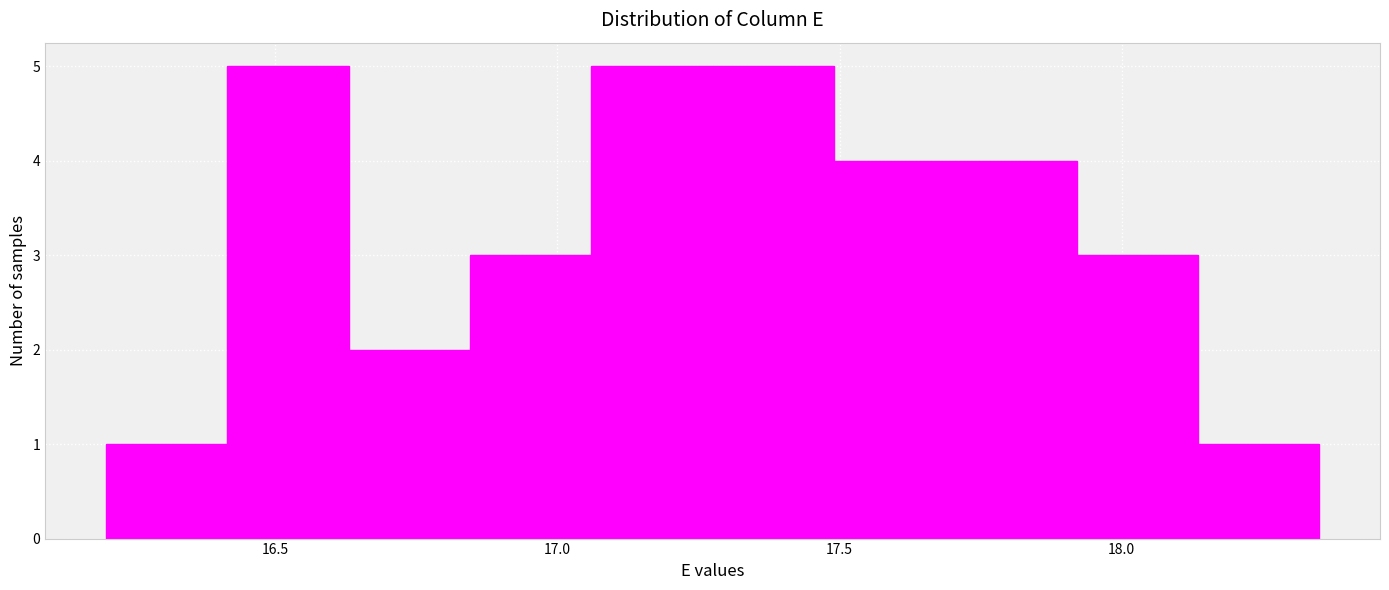

How tall is the bar that spans 17.920 to 18.135 on the x-axis? Neither the bar edges nor the heights are printed on the chart, so give them approximately, as read against the axes.

3